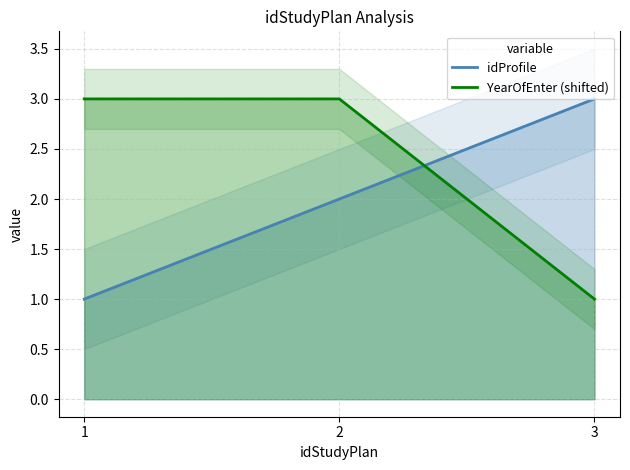

Rank the series by their average value, from highest to lowest.

YearOfEnter (shifted), idProfile